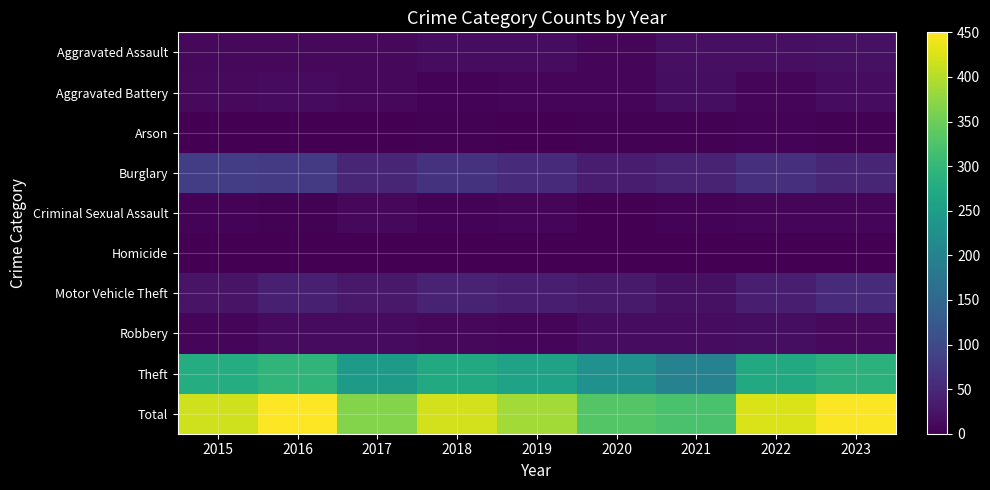

Reading right to left, transcribe all the data shown in this chart.

Aggravated Assault: 2023=21	2022=18	2021=19	2020=8	2019=15	2018=15	2017=10	2016=10	2015=10
Aggravated Battery: 2023=15	2022=7	2021=16	2020=6	2019=7	2018=5	2017=9	2016=13	2015=11
Arson: 2023=2	2022=4	2021=3	2020=3	2019=1	2018=3	2017=1	2016=0	2015=1
Burglary: 2023=48	2022=60	2021=43	2020=34	2019=53	2018=66	2017=48	2016=76	2015=81
Criminal Sexual Assault: 2023=8	2022=7	2021=4	2020=1	2019=8	2018=4	2017=9	2016=2	2015=5
Homicide: 2023=0	2022=0	2021=0	2020=1	2019=0	2018=0	2017=1	2016=1	2015=0
Motor Vehicle Theft: 2023=53	2022=37	2021=21	2020=33	2019=37	2018=44	2017=31	2016=39	2015=23
Robbery: 2023=11	2022=17	2021=15	2020=15	2019=6	2018=9	2017=13	2016=14	2015=8
Theft: 2023=290	2022=274	2021=200	2020=228	2019=260	2018=273	2017=245	2016=295	2015=278
Total: 2023=448	2022=424	2021=321	2020=329	2019=387	2018=419	2017=367	2016=450	2015=417